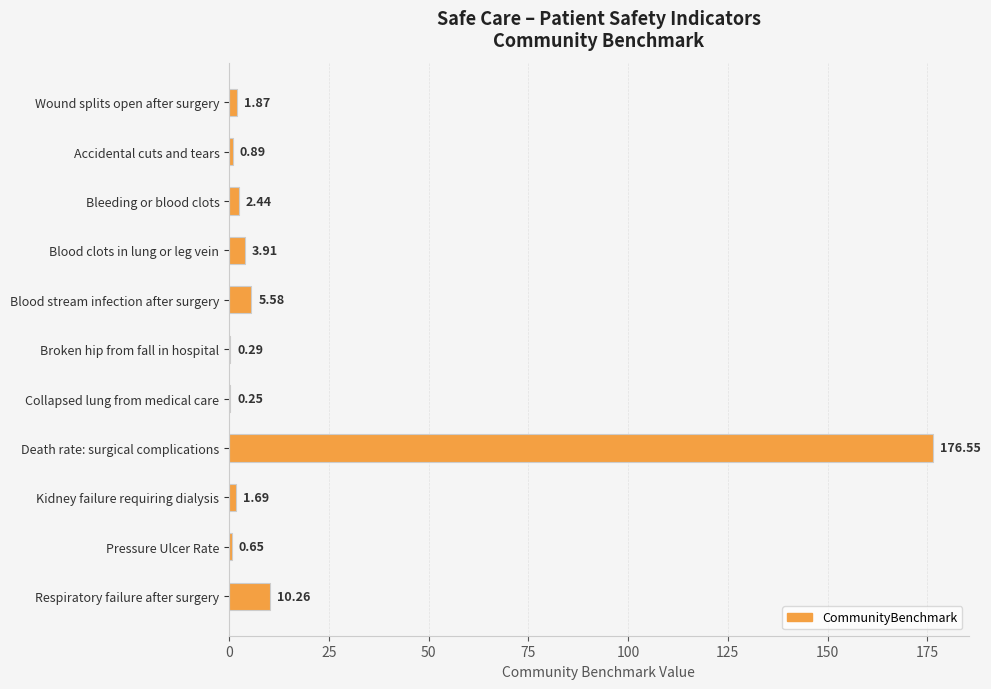

How many categories are shown in the chart?

11